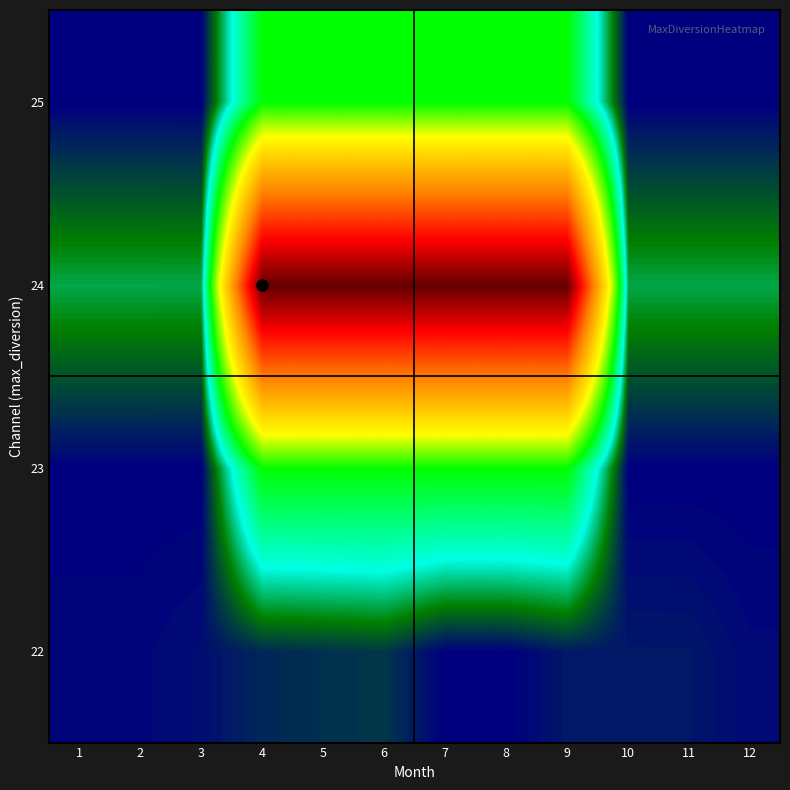

At which category is the sum across all series the highest?

6